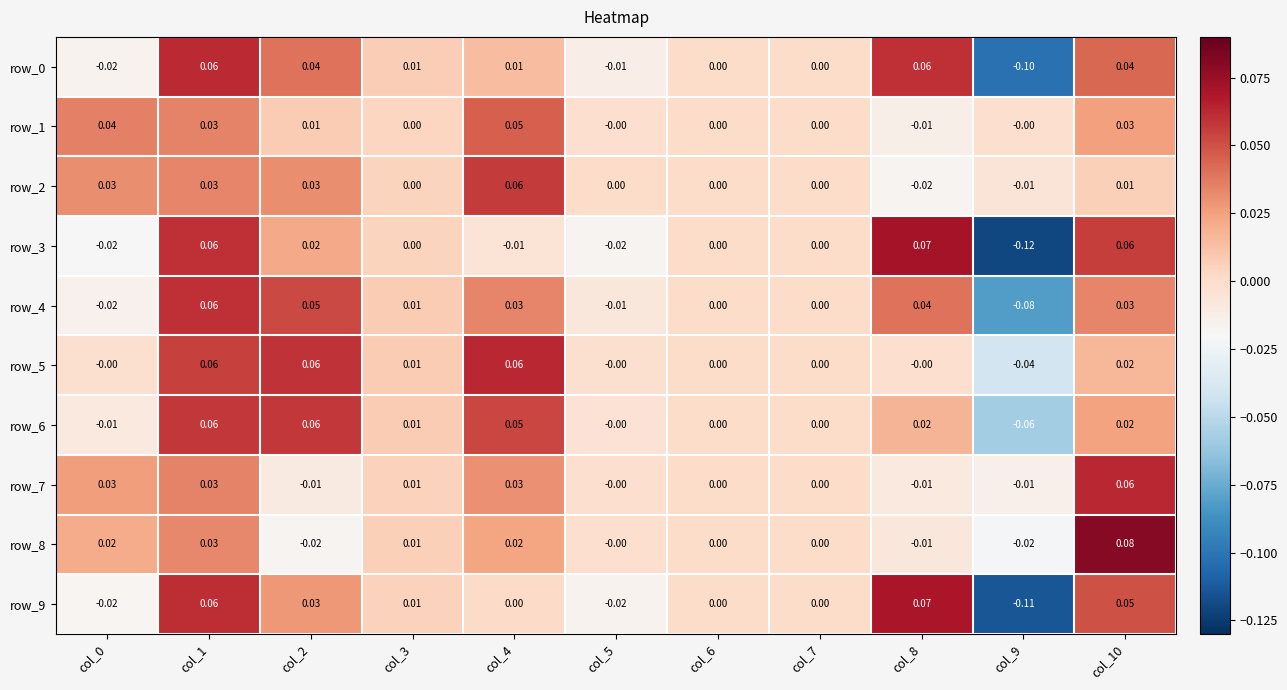

Is the value of row_6 at col_6 greater than the value of row_9 at col_9?

Yes